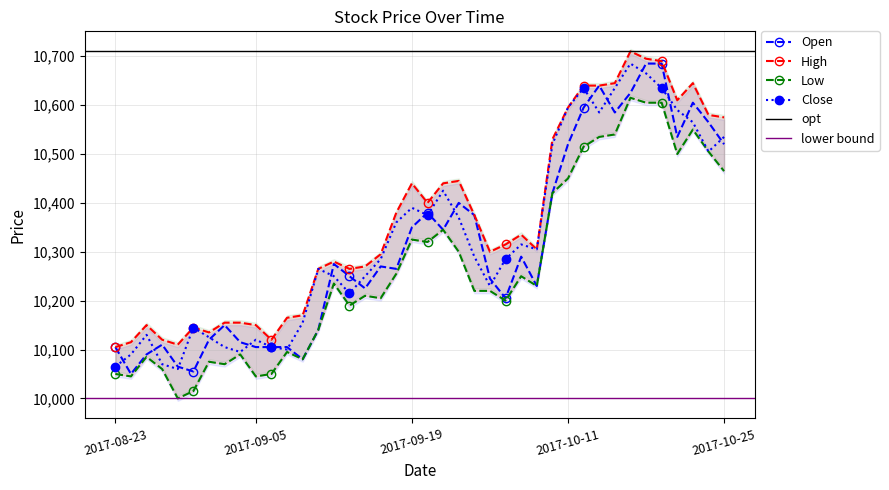

True or false: High and Open intersect in this chart.

False